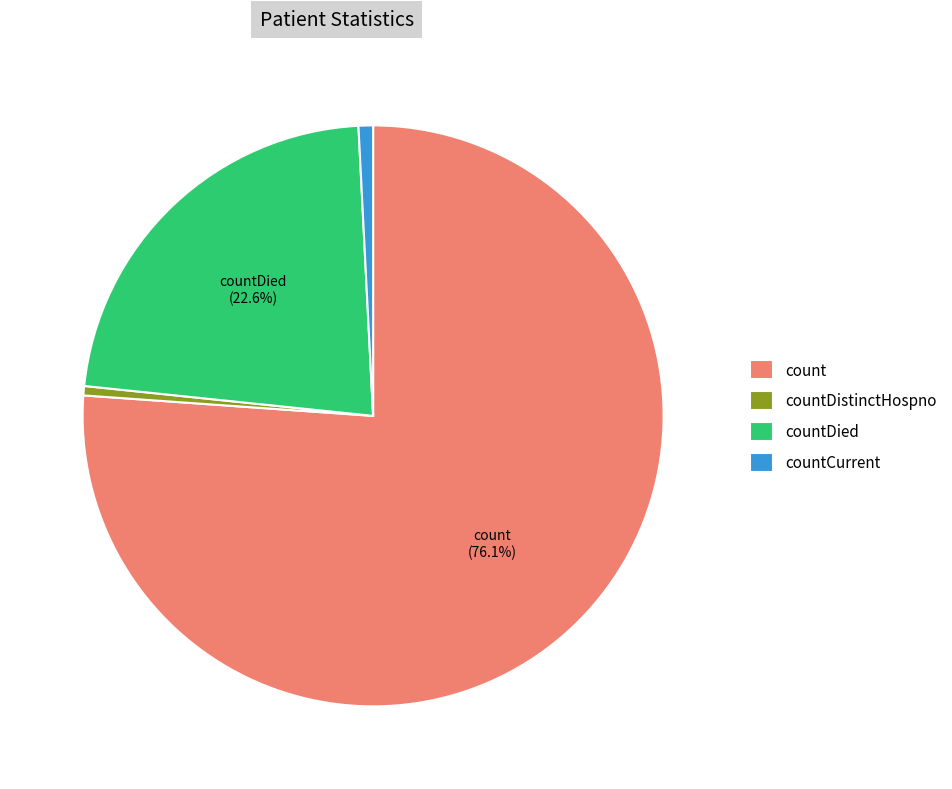

To the nearest percent, what is the difference between the largest and smallest slice percentages?

76%